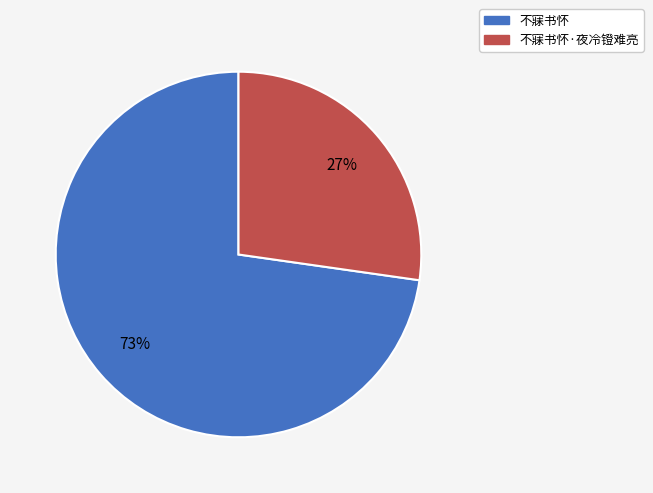

Does 不寐书怀 account for over 50% of the chart?

Yes